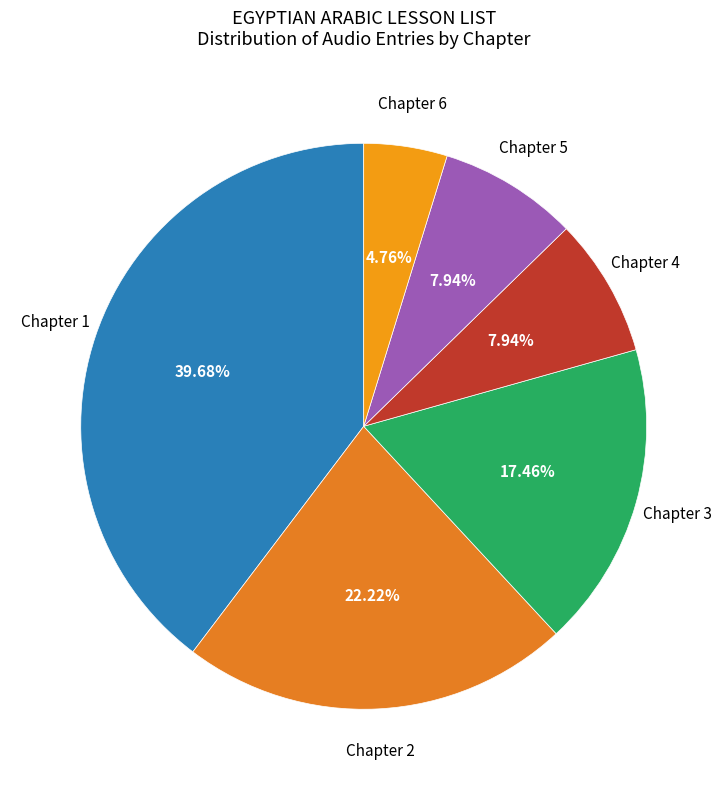

Combined, what portion of the pie is Chapter 6 and Chapter 3?

22.2%